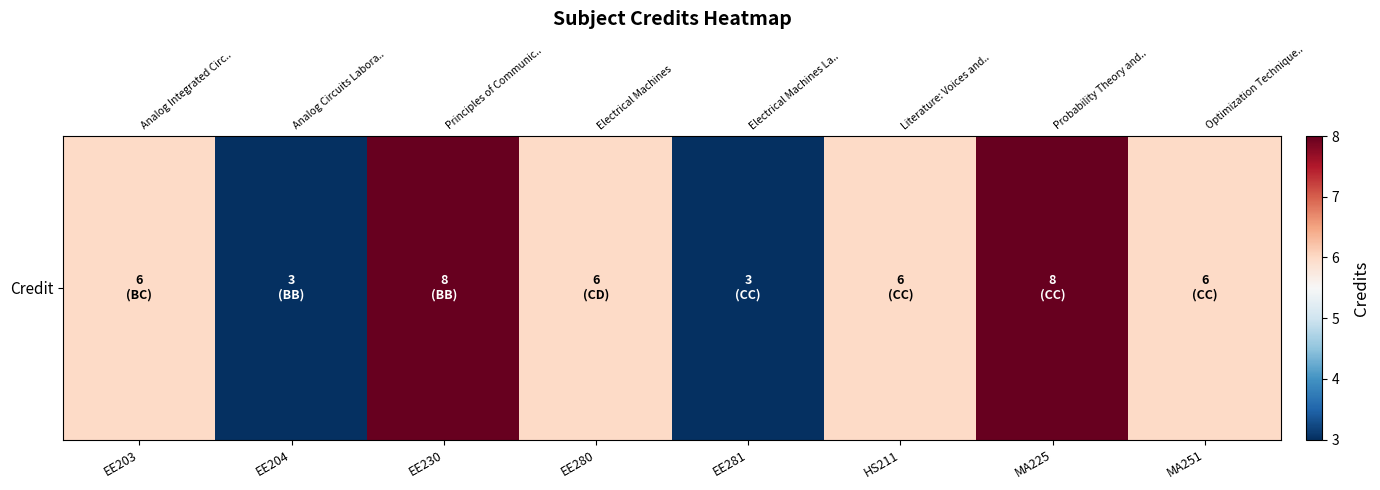

List the labels in order of value, smallest first.

EE204, EE281, EE203, EE280, HS211, MA251, EE230, MA225